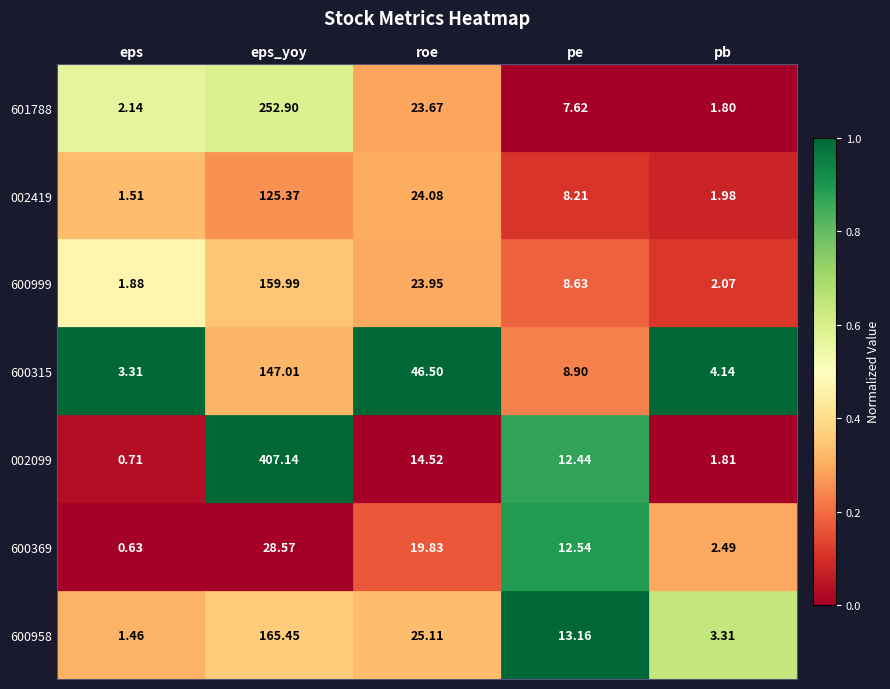

List the labels in order of 002419 value, smallest first.

eps, pb, pe, roe, eps_yoy